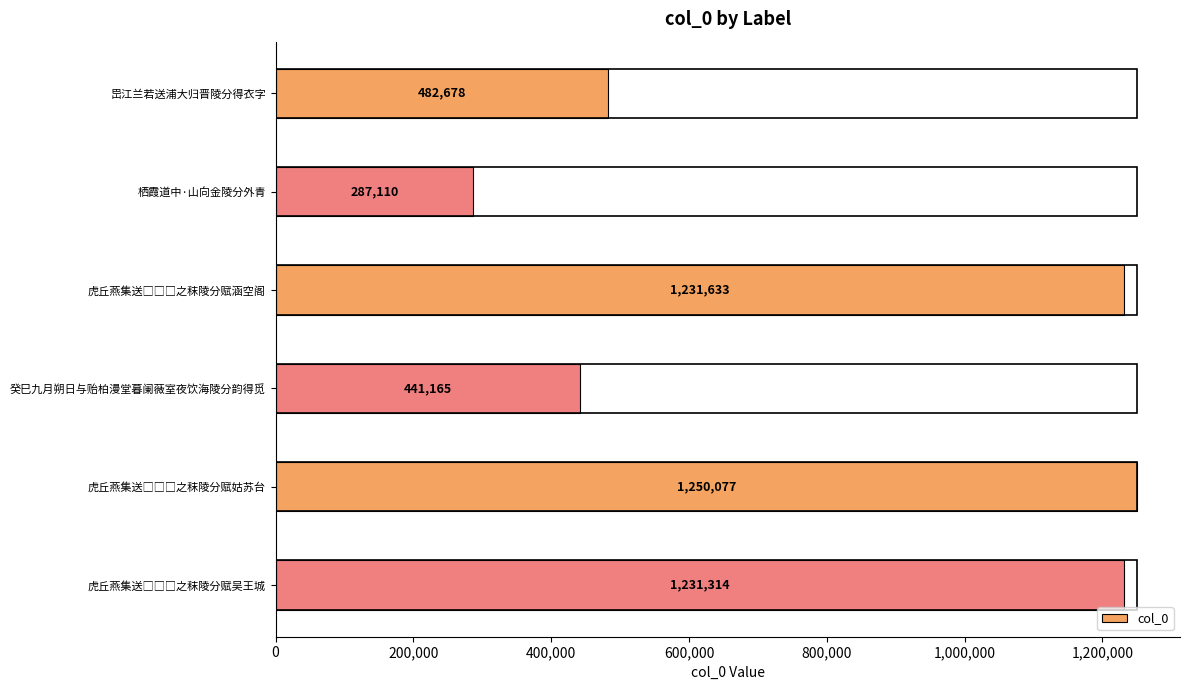

What is the maximum value shown in the chart?

1250077